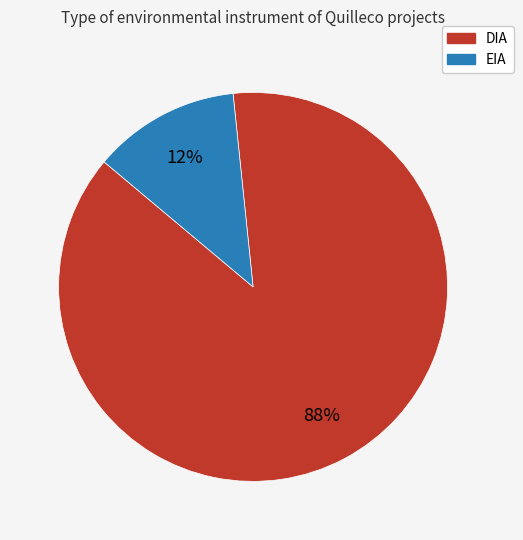

To the nearest percent, what is the difference between the DIA and EIA slice percentages?

76%